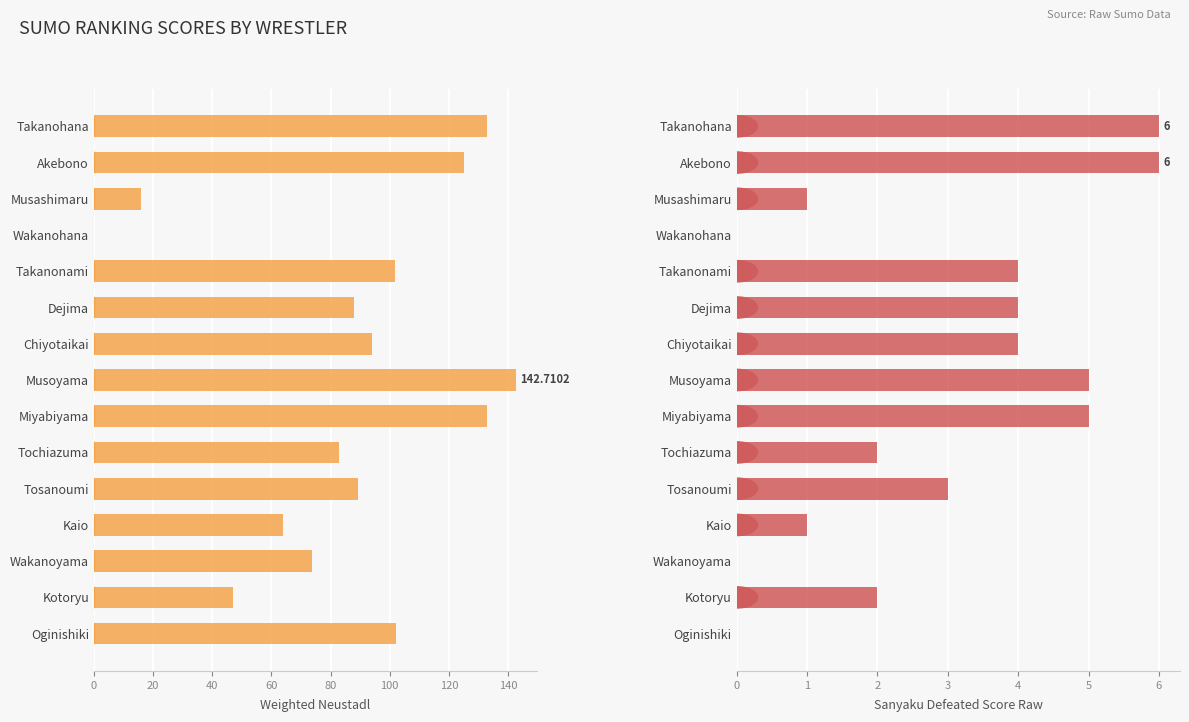

Reading left to right, list all the values displayed in this chart.

Weighted Neustadl: 133.0	125.1	15.8	0.0	101.8	87.9	94.1	142.7	132.9	83.0	89.3	64.1	73.8	47.0	102.0
Sanyaku Defeated Score Raw: 6.0	6.0	1.0	0.0	4.0	4.0	4.0	5.0	5.0	2.0	3.0	1.0	0.0	2.0	0.0